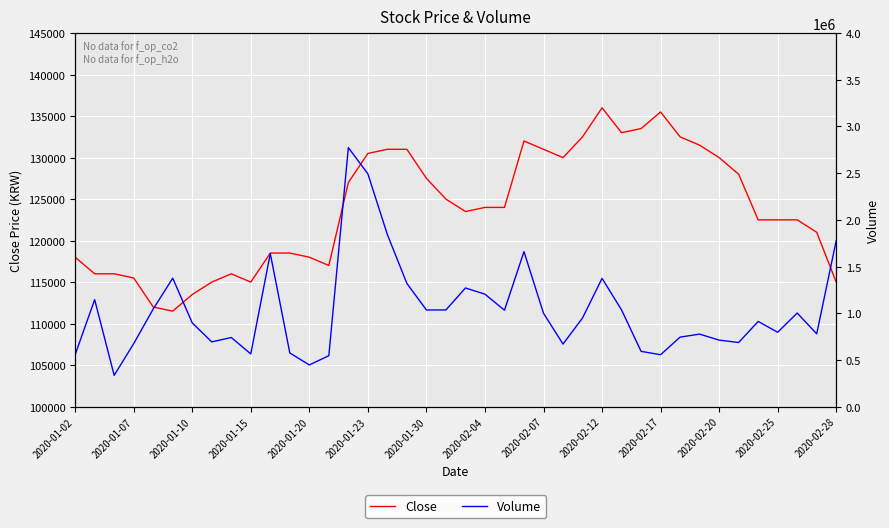

Where does the Close series first go above 124000?

14